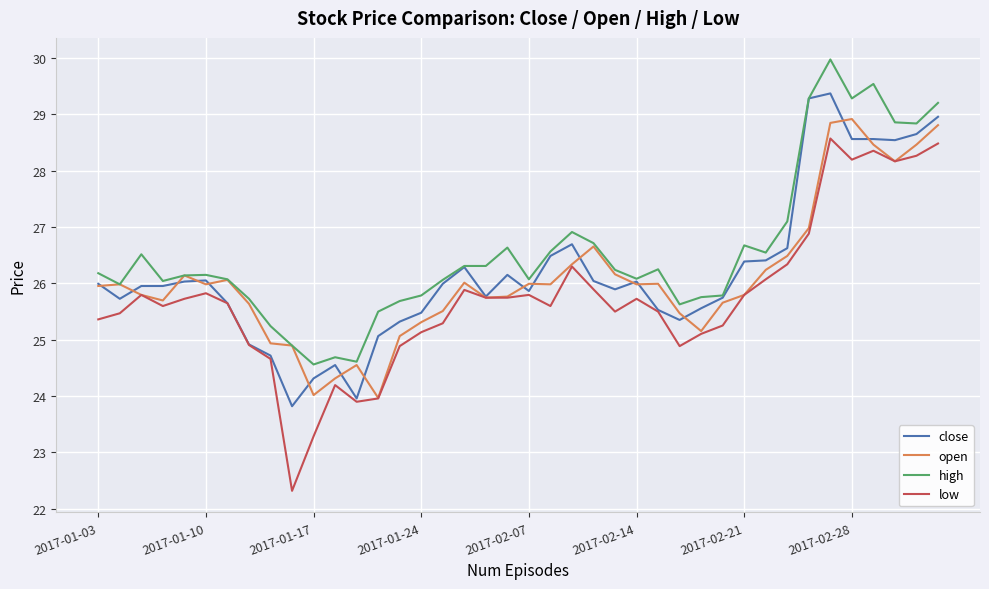

What are all the series names shown in the legend?

close, open, high, low